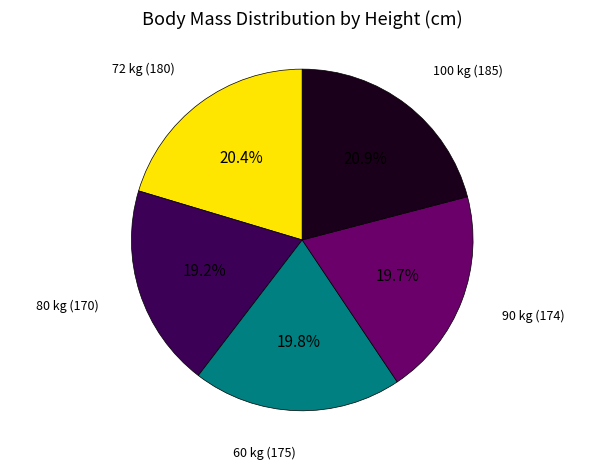

How many segments does this pie chart have?

5